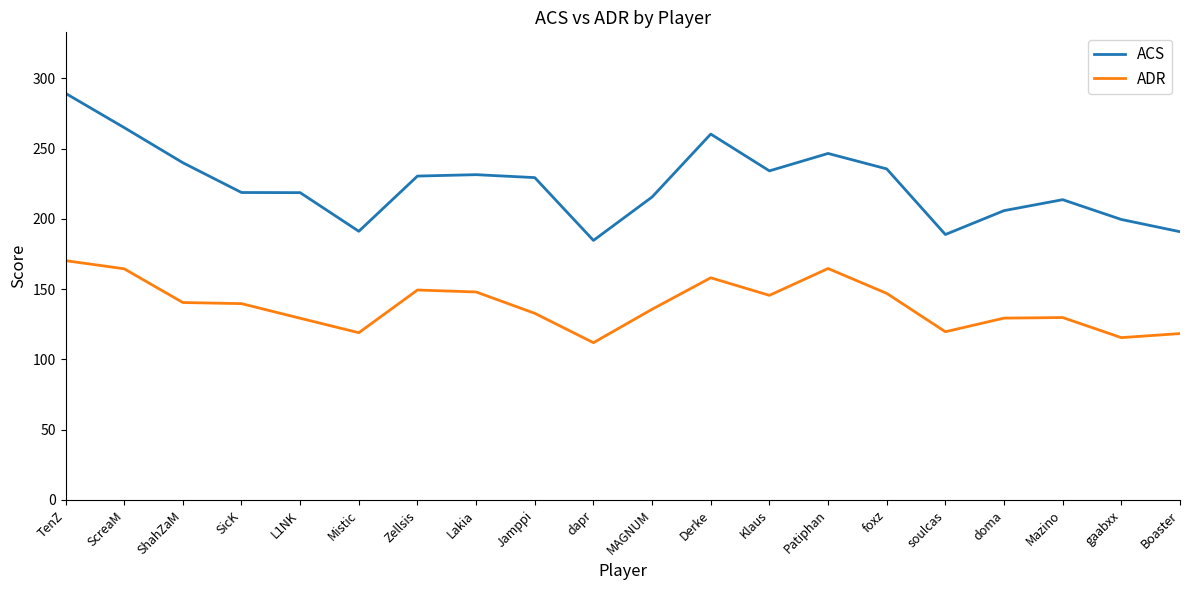

Read the ACS value at ShahZaM.

240.0